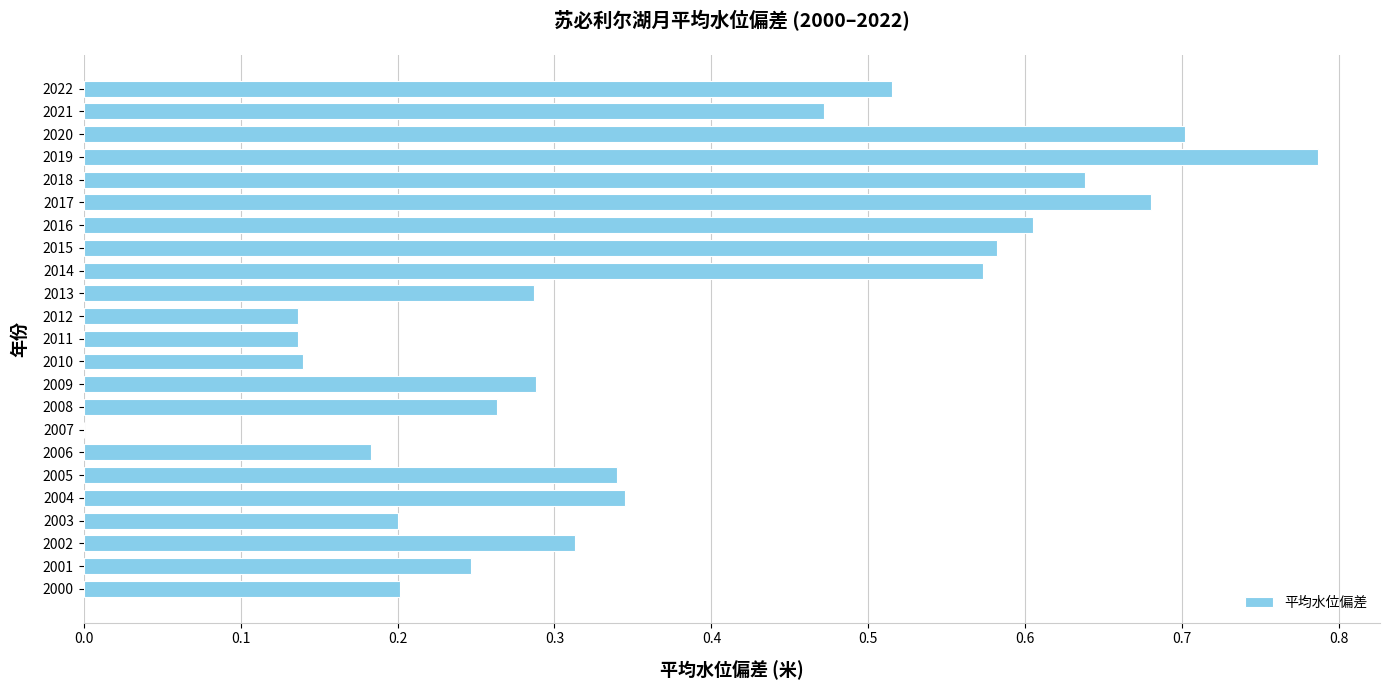

The chart shows a value of 0.1 at 2013. True or false?

False